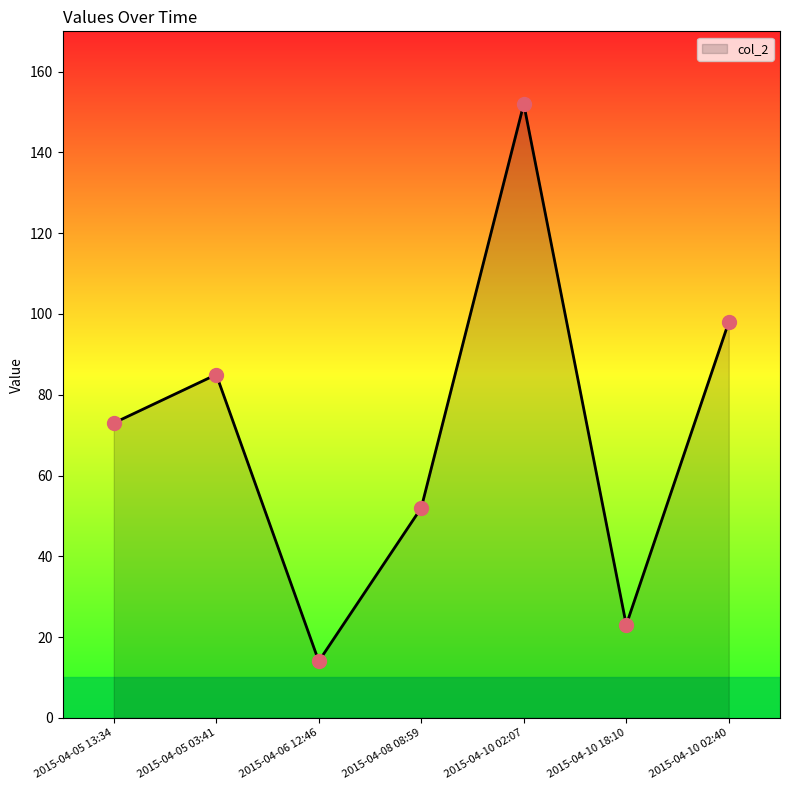

Approximately how many times larger is the value at 2015-04-10 18:10 compared to 2015-04-08 08:59?

0.4